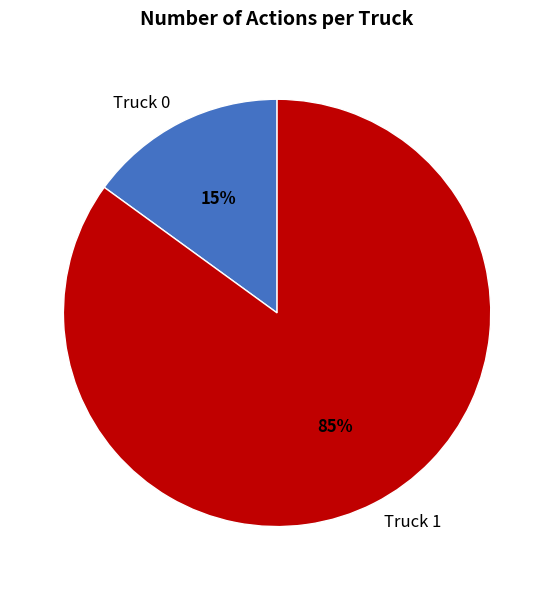

Between Truck 1 and Truck 0, which is larger?

Truck 1